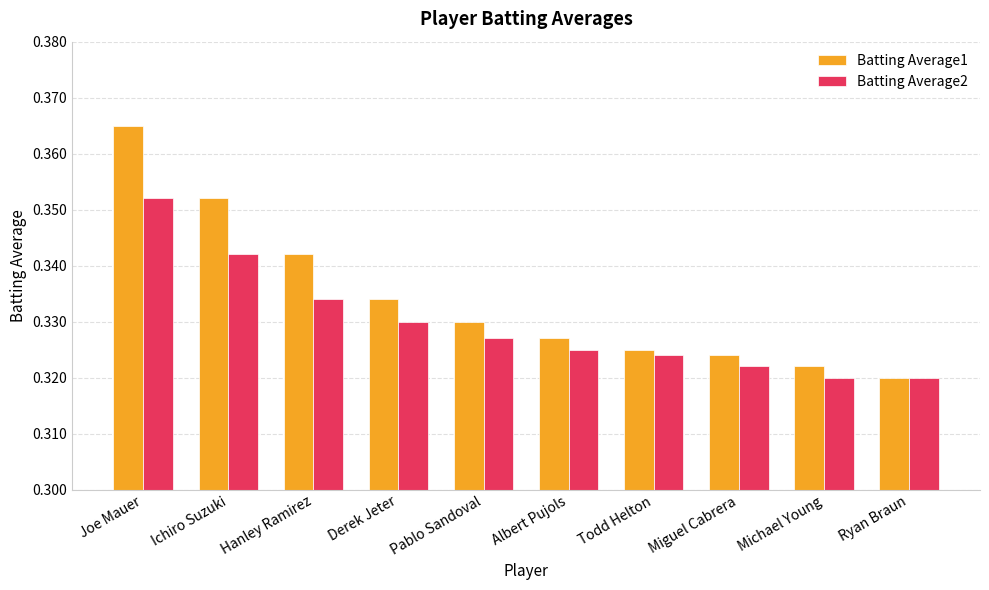

True or false: Batting Average1 has a value of 0.5 at Michael Young.

False